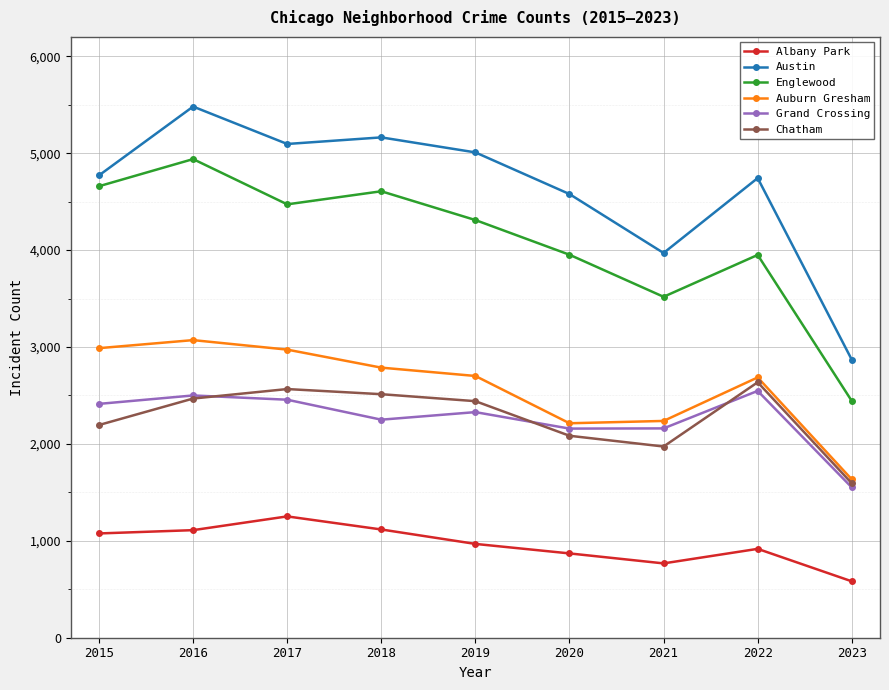

True or false: Chatham and Austin cross at least once.

False